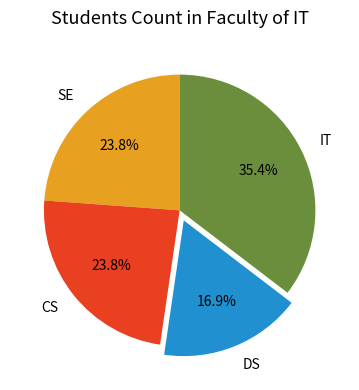

Does any single category account for the majority?

No